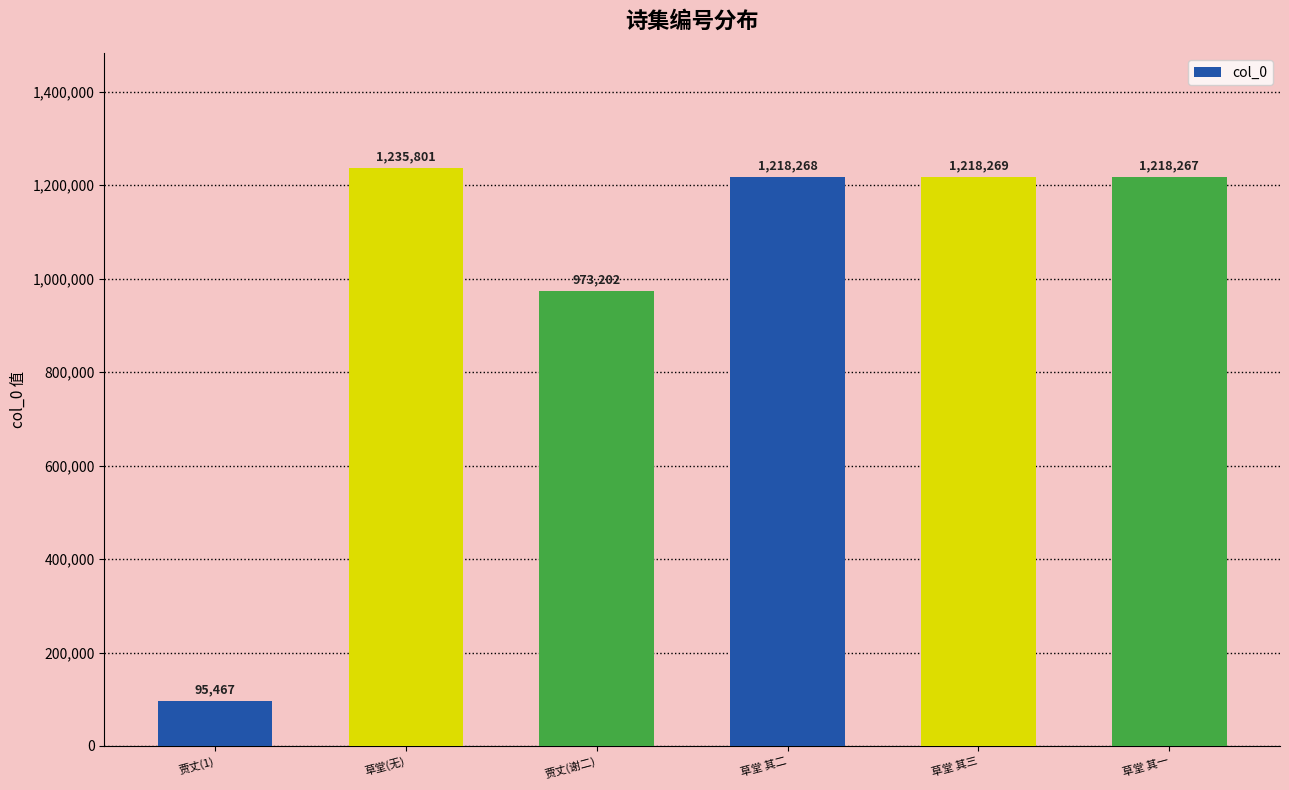

What is the difference between the second highest and minimum values?

1122802